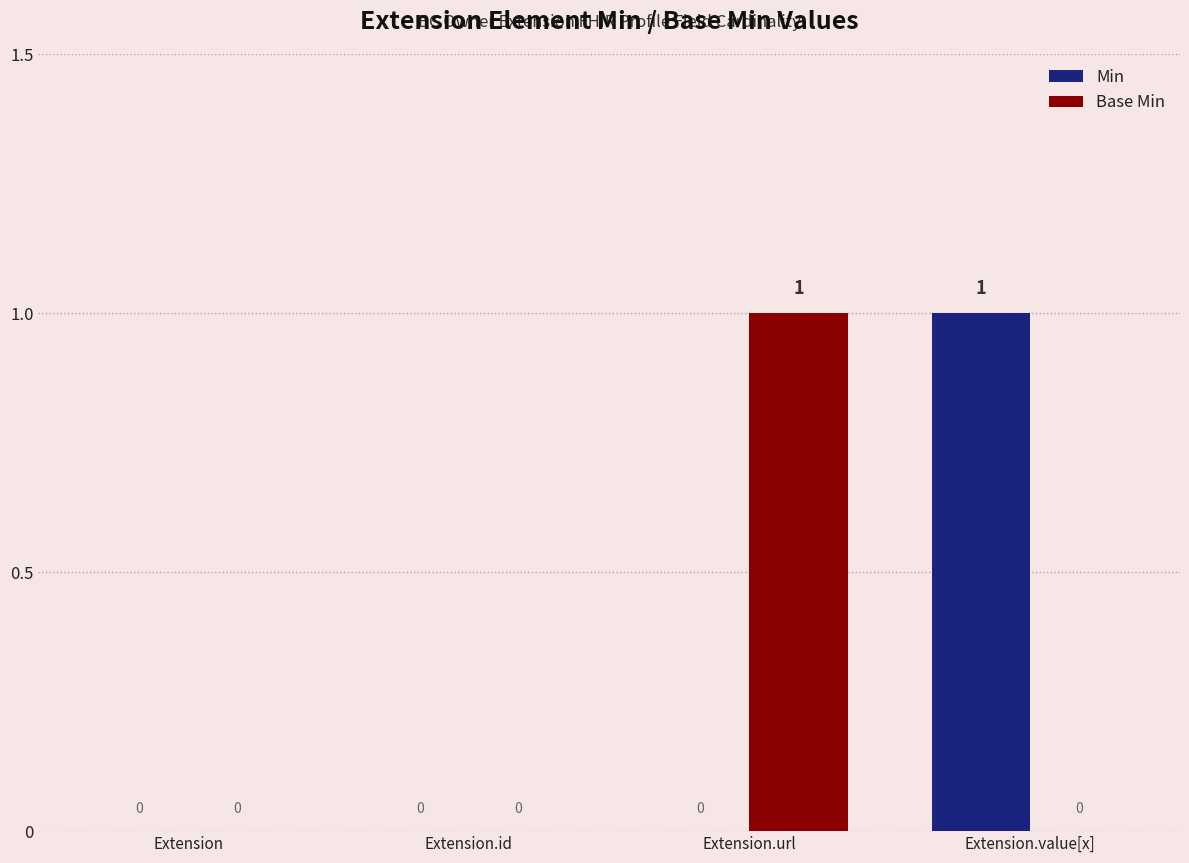

What is the difference between the Min values at Extension.url and Extension.value[x]?

1